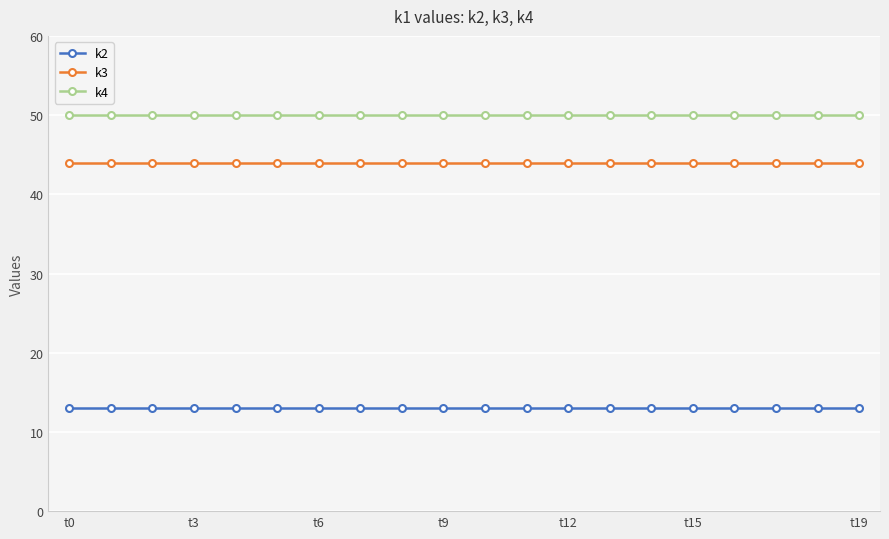

What is the value of the k4 point at the 3rd from the left?

50